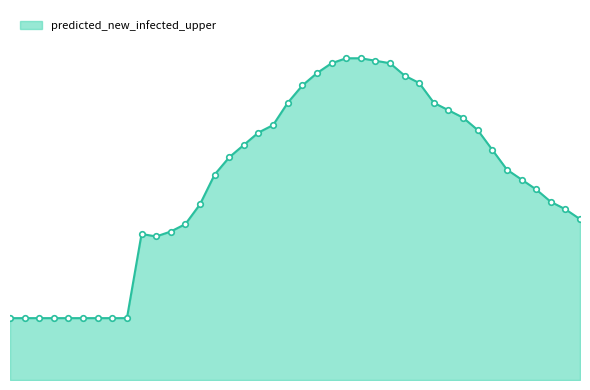

What is the sum of all values?

3220